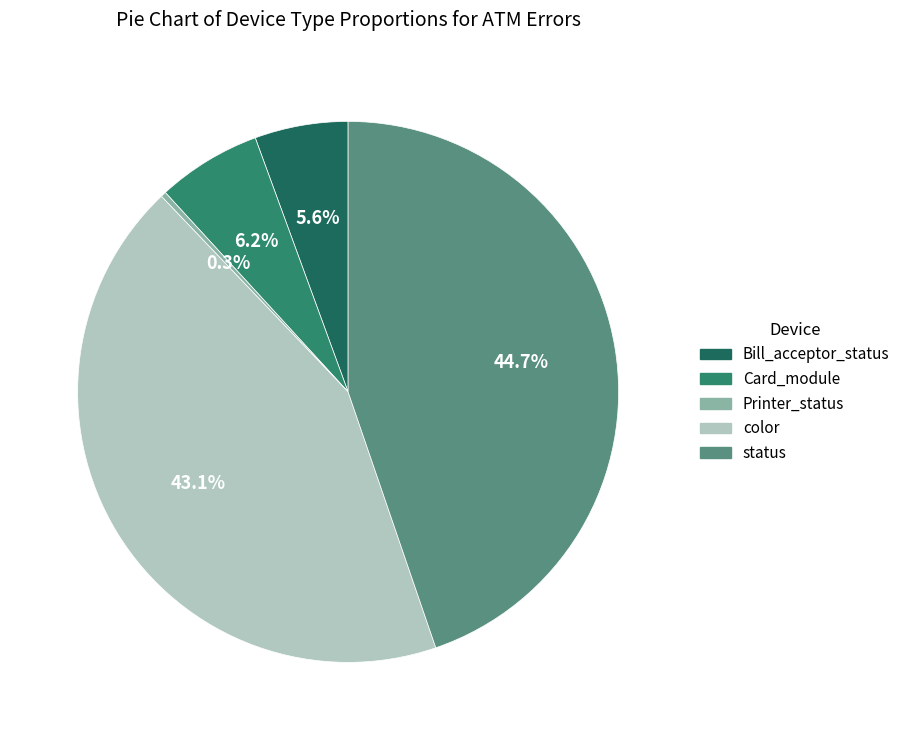

Which slice is the largest?

status